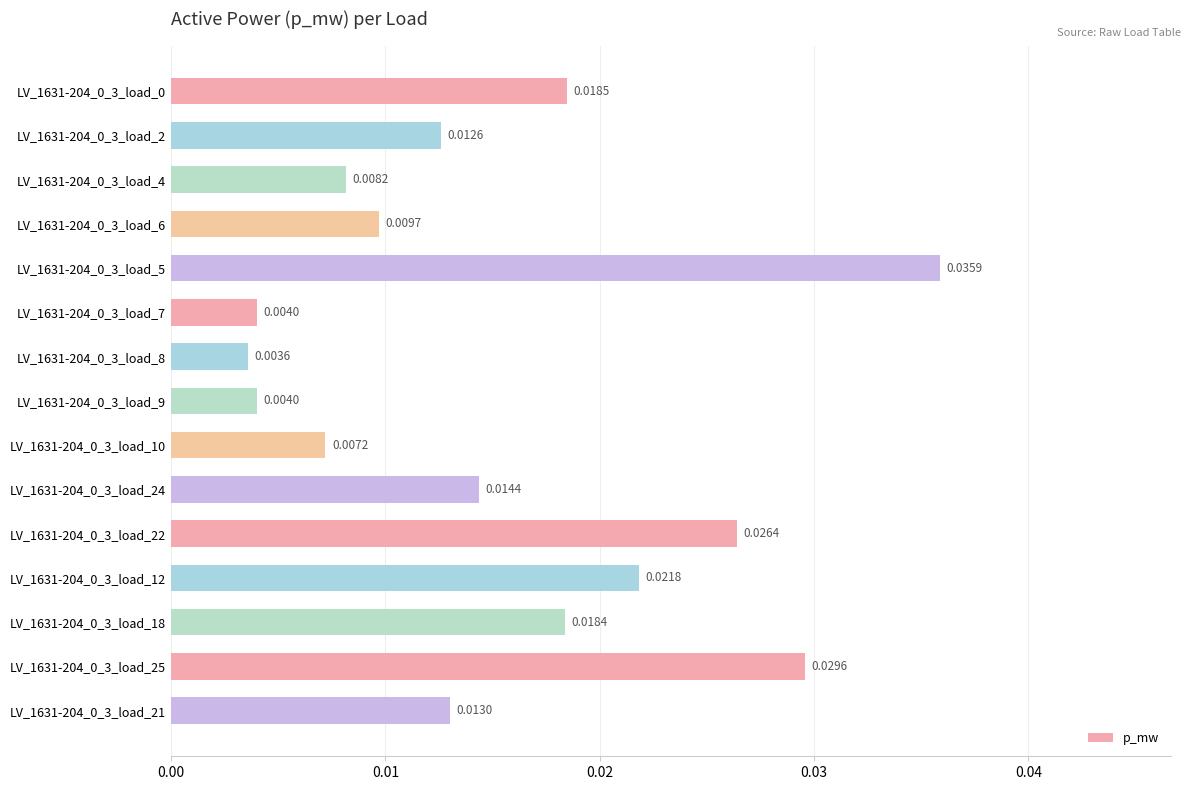

How many bars are there in total?

15